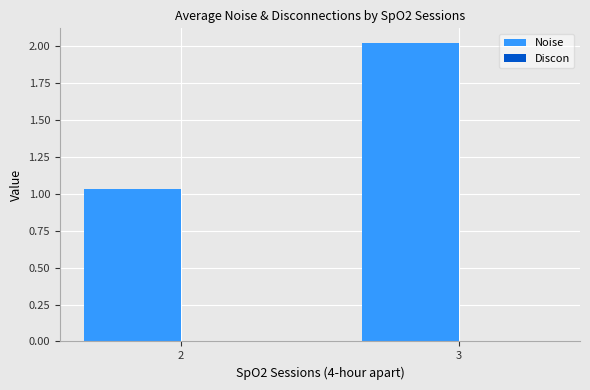

Rank the categories by value from lowest to highest.

2, 3